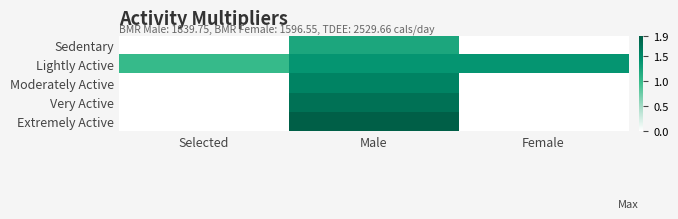

What is the total value across all series at Male?

7.8